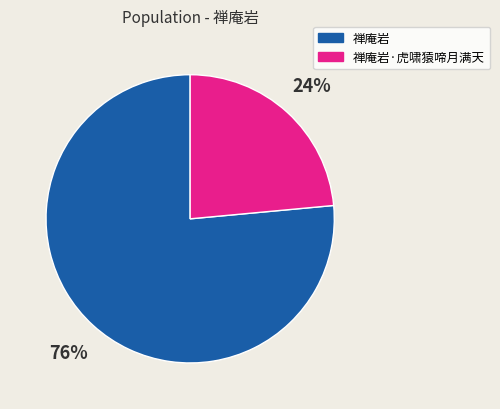

Rank the categories by value from lowest to highest.

禅庵岩·虎啸猿啼月满天, 禅庵岩